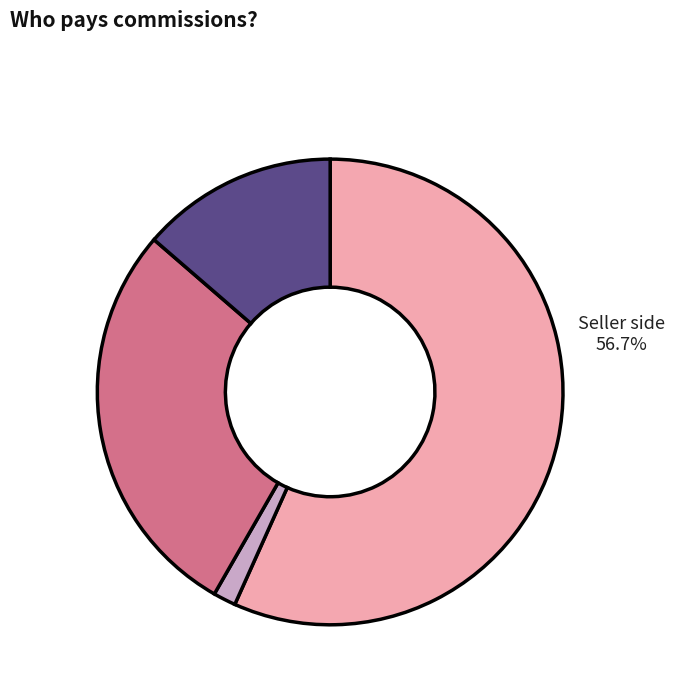

Is the sum of Unknown and Seller side greater than half?

Yes